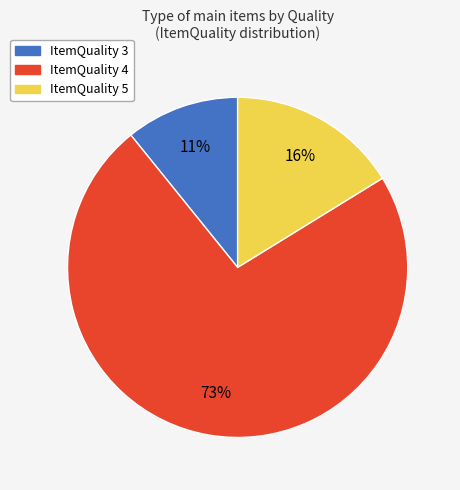

How many slices are in this pie chart?

3